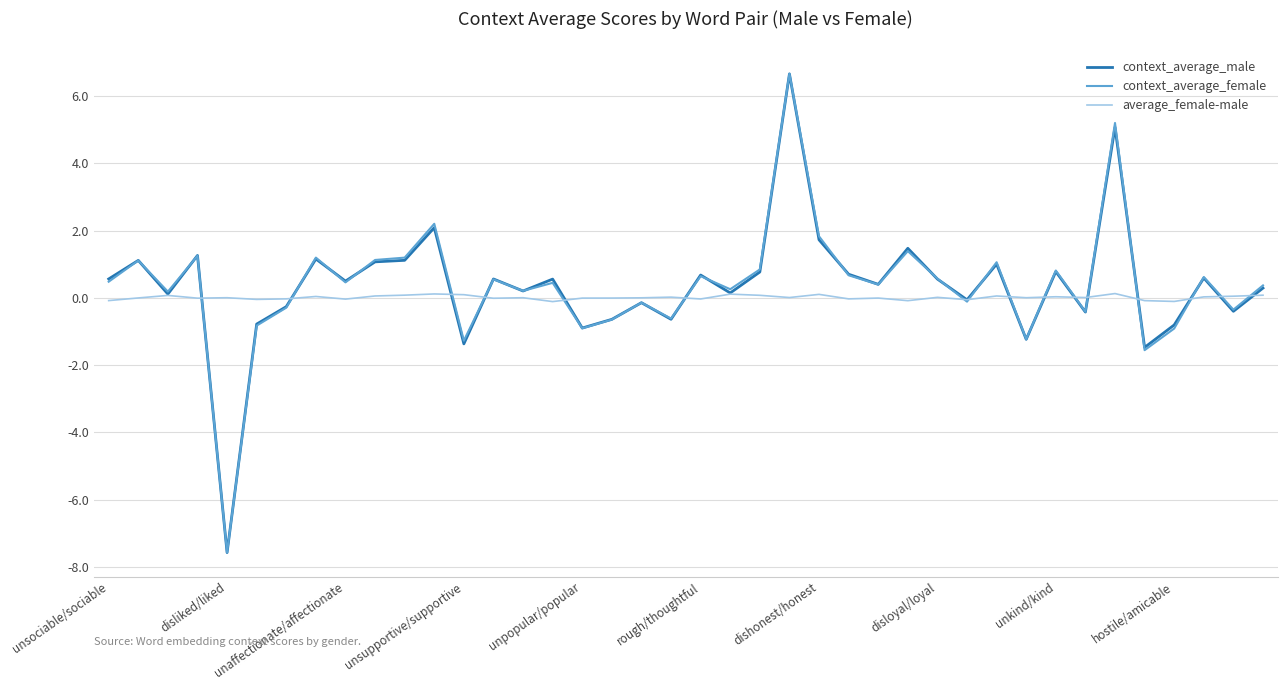

Which series has the largest range (max minus min)?

context_average_female